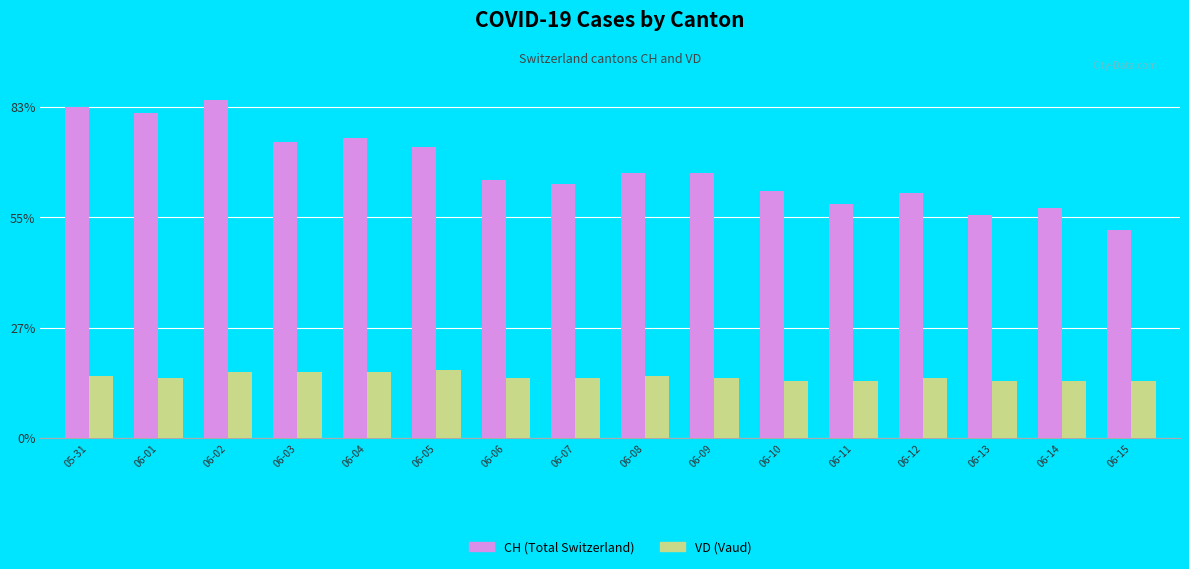

Are the bars horizontal?

No